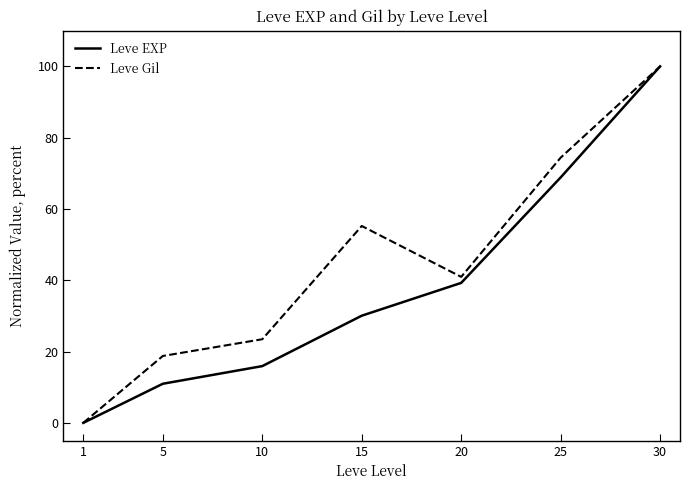

What is the approximate value of Leve EXP at 20?

39.3